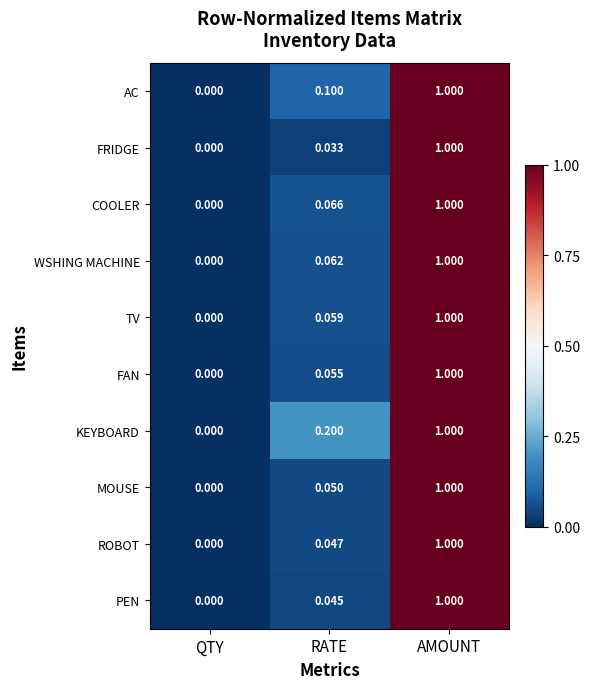

Count the number of data series in this chart.

10